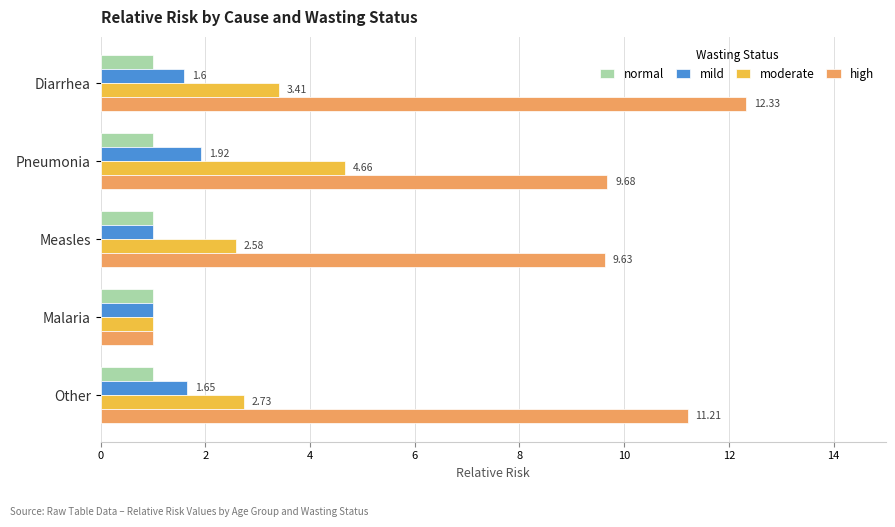

What is the smallest value displayed?

1.0